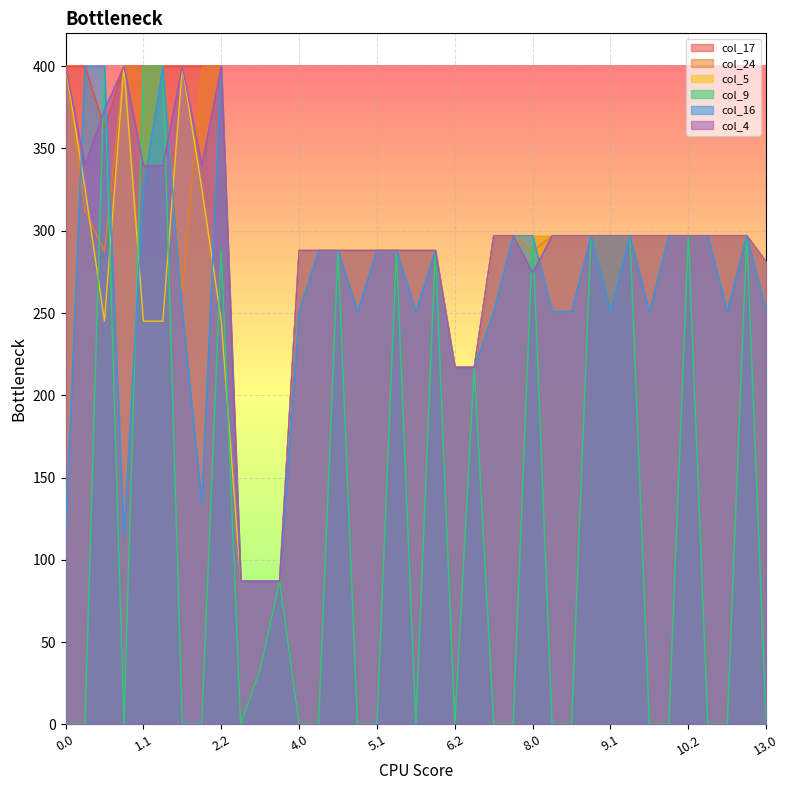

The col_9 series shows 288.0 at 6.1. True or false?

True